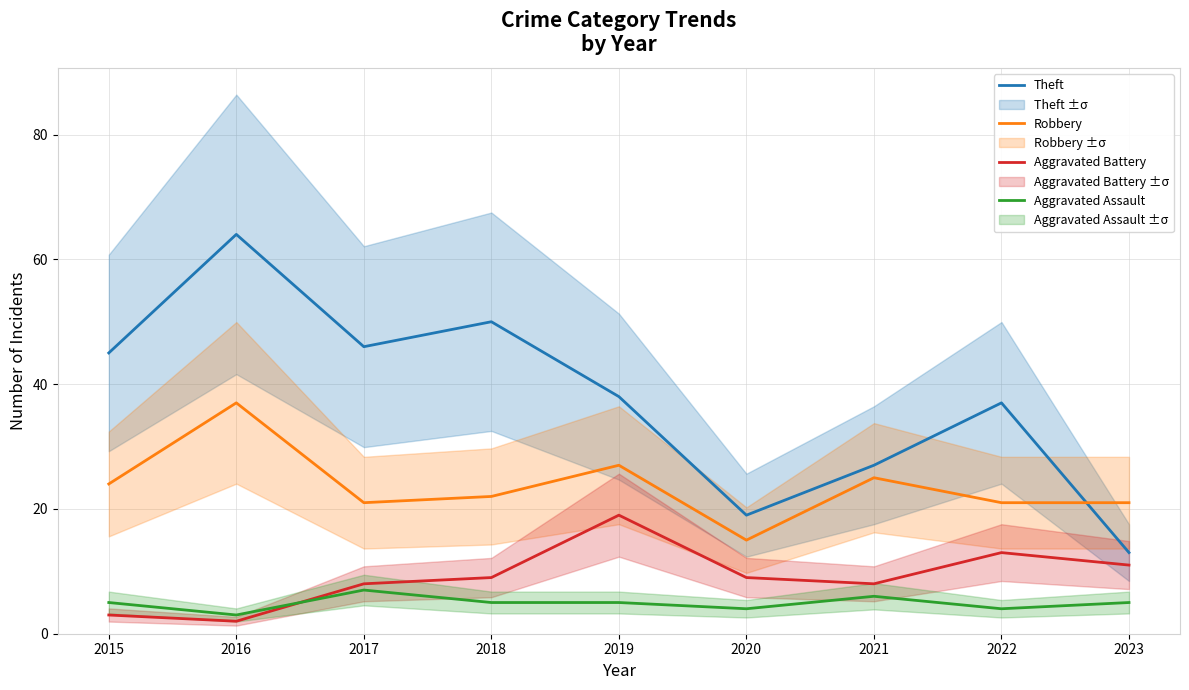

True or false: Aggravated Battery has more than 1 interior local peaks.

True